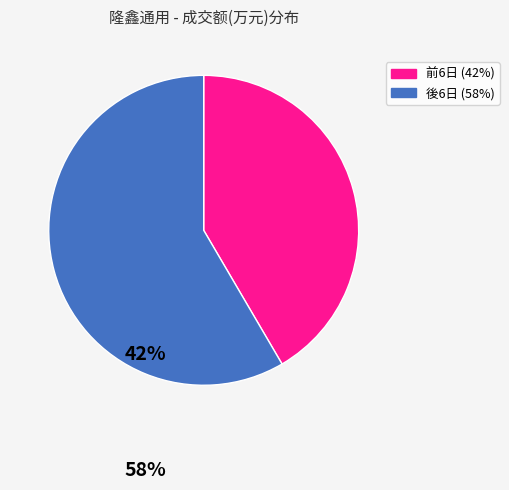

Is there any slice that represents more than half of the pie?

Yes